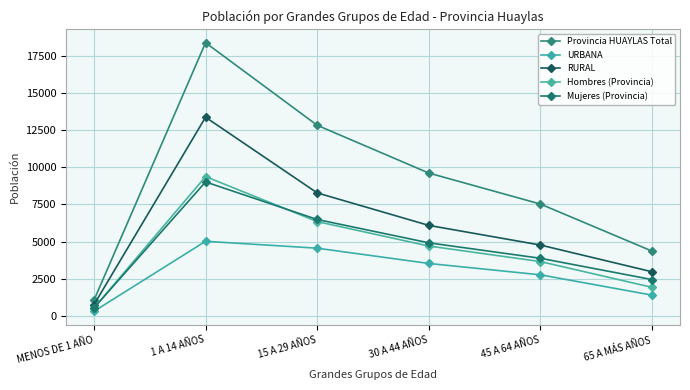

The Mujeres (Provincia) series shows 527 at MENOS DE 1 AÑO. True or false?

True